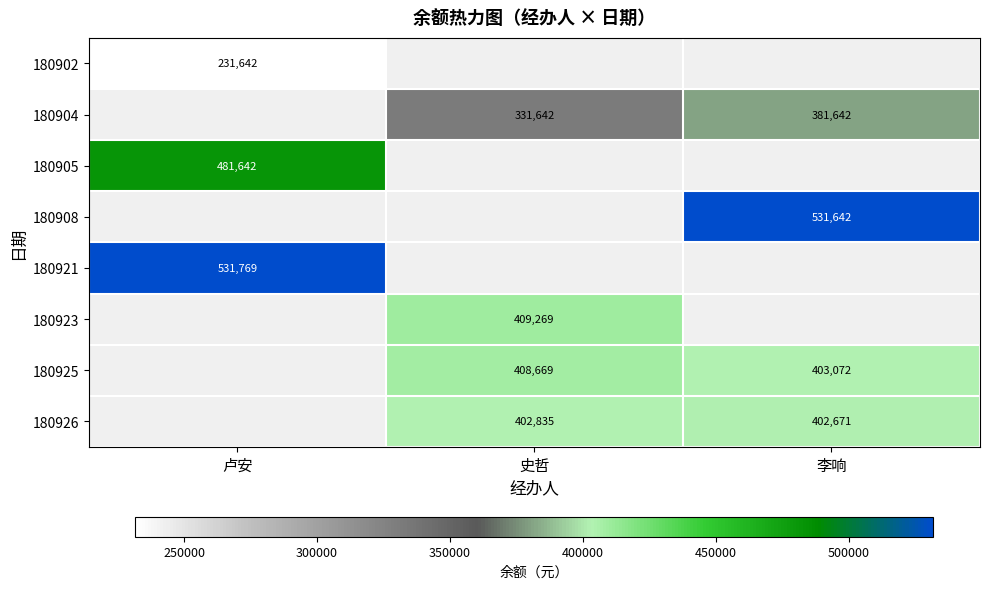

The 180926 series shows 683055 at 李响. True or false?

False